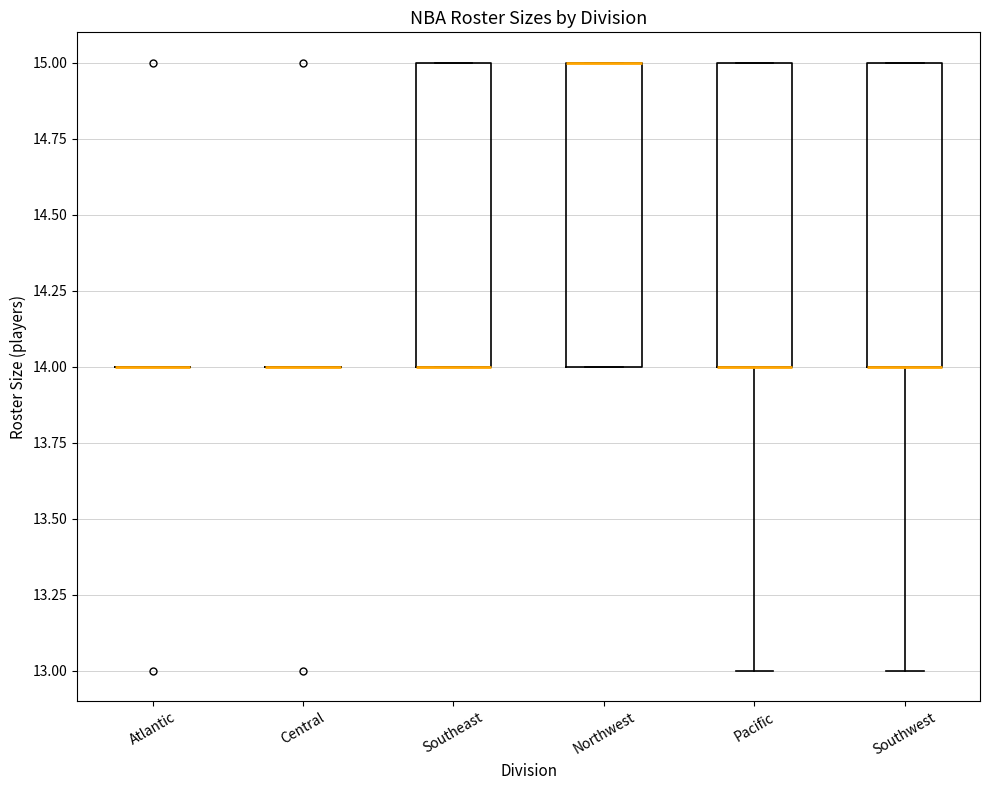

Reading left to right, read every box against the y-axis: the position of its median line, the range the box covers, and the ends of its whiskers. The values are not printed on the chart, so give them approximately, as read against the axis.

Atlantic: box collapsed to a line at 14, whiskers 14 to 14
Central: box collapsed to a line at 14, whiskers 14 to 14
Southeast: median 14 (drawn on the box's lower edge), box 14 to 15, whiskers 14 to 15
Northwest: median 15 (drawn on the box's upper edge), box 14 to 15, whiskers 14 to 15
Pacific: median 14 (drawn on the box's lower edge), box 14 to 15, whiskers 13 to 15
Southwest: median 14 (drawn on the box's lower edge), box 14 to 15, whiskers 13 to 15